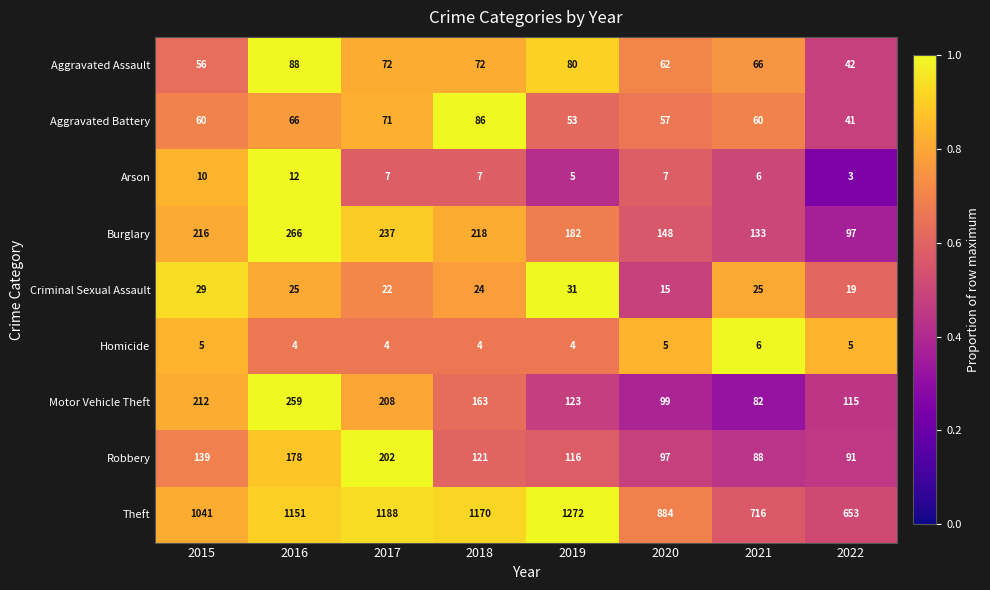

Count the Homicide values in the range 4 to 5.

7